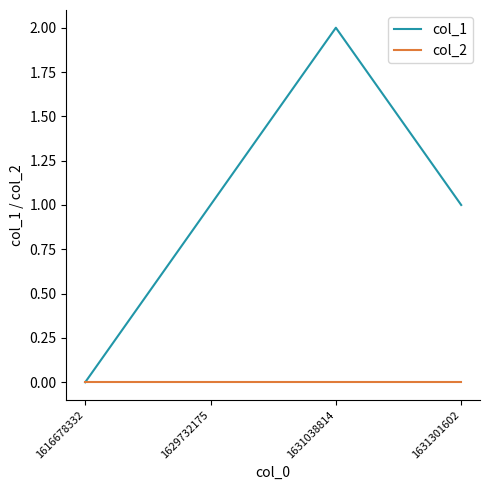

Read the col_1 value at 1631301602.

1